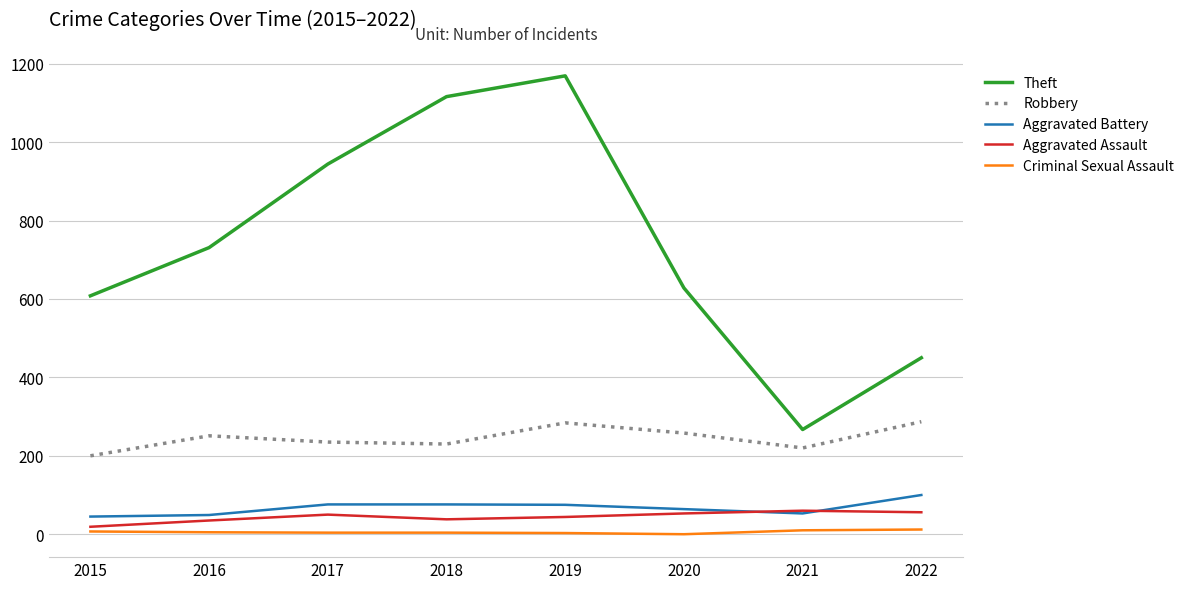

Rank the series by their maximum value, from highest to lowest.

Theft, Robbery, Aggravated Battery, Aggravated Assault, Criminal Sexual Assault